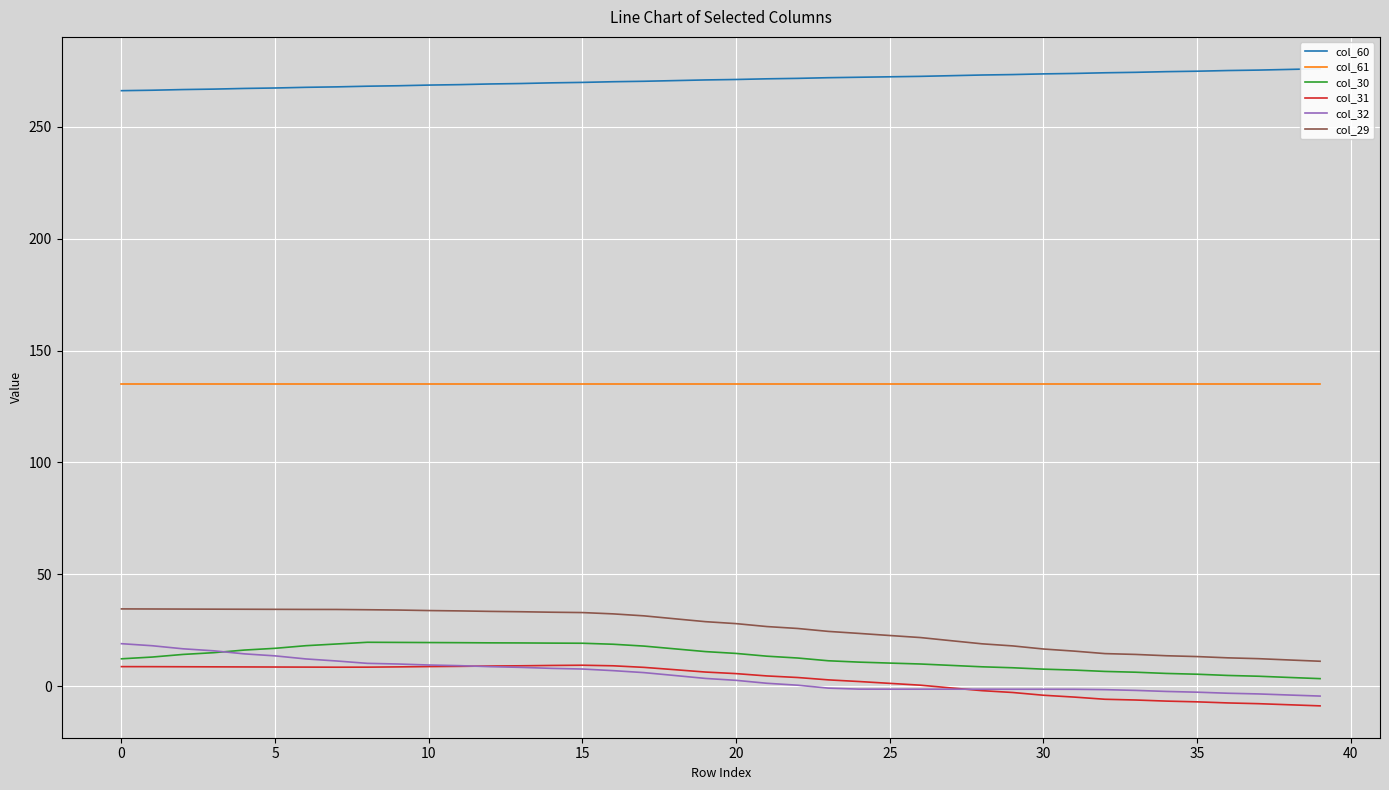

What is the highest value of the col_29 series?

34.5